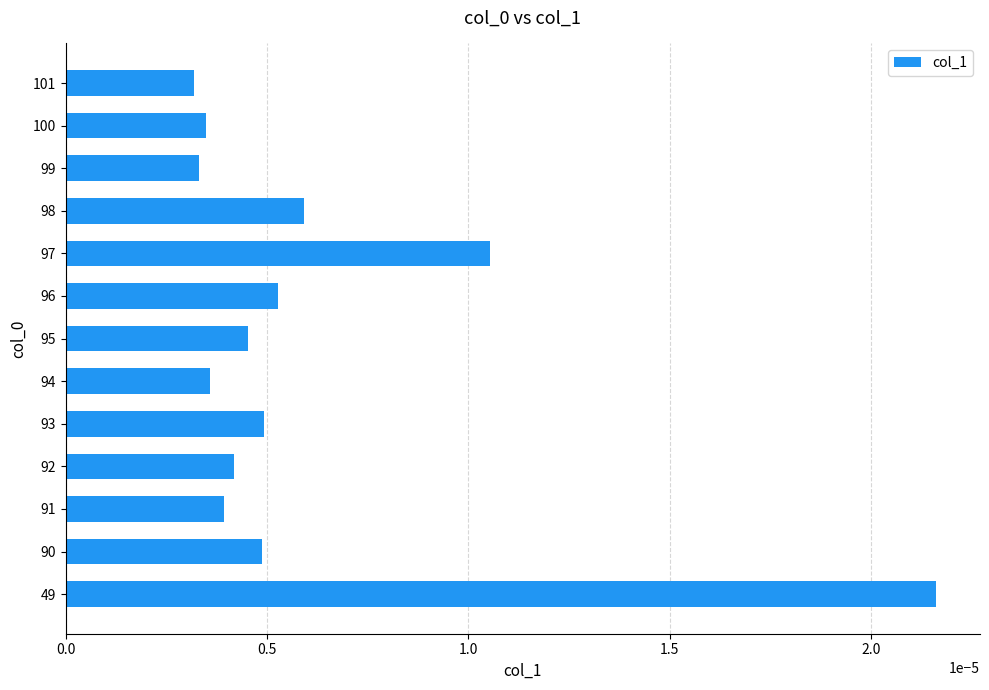

At which category does the chart reach its peak across all series?

49